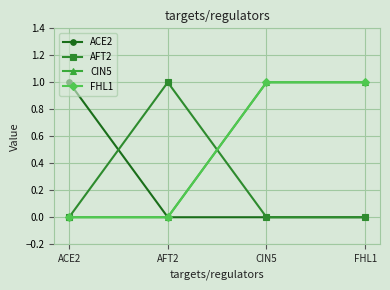

How many times do CIN5 and AFT2 cross each other?

1